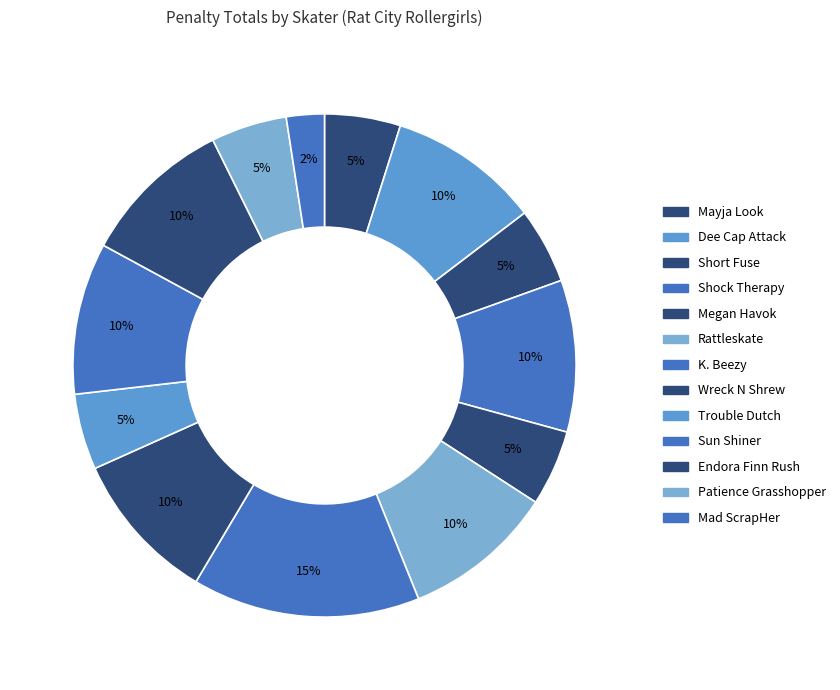

Rank the categories by value from highest to lowest.

K. Beezy, Dee Cap Attack, Shock Therapy, Rattleskate, Wreck N Shrew, Sun Shiner, Endora Finn Rush, Mayja Look, Short Fuse, Megan Havok, Trouble Dutch, Patience Grasshopper, Mad ScrapHer, Sister Slaughter